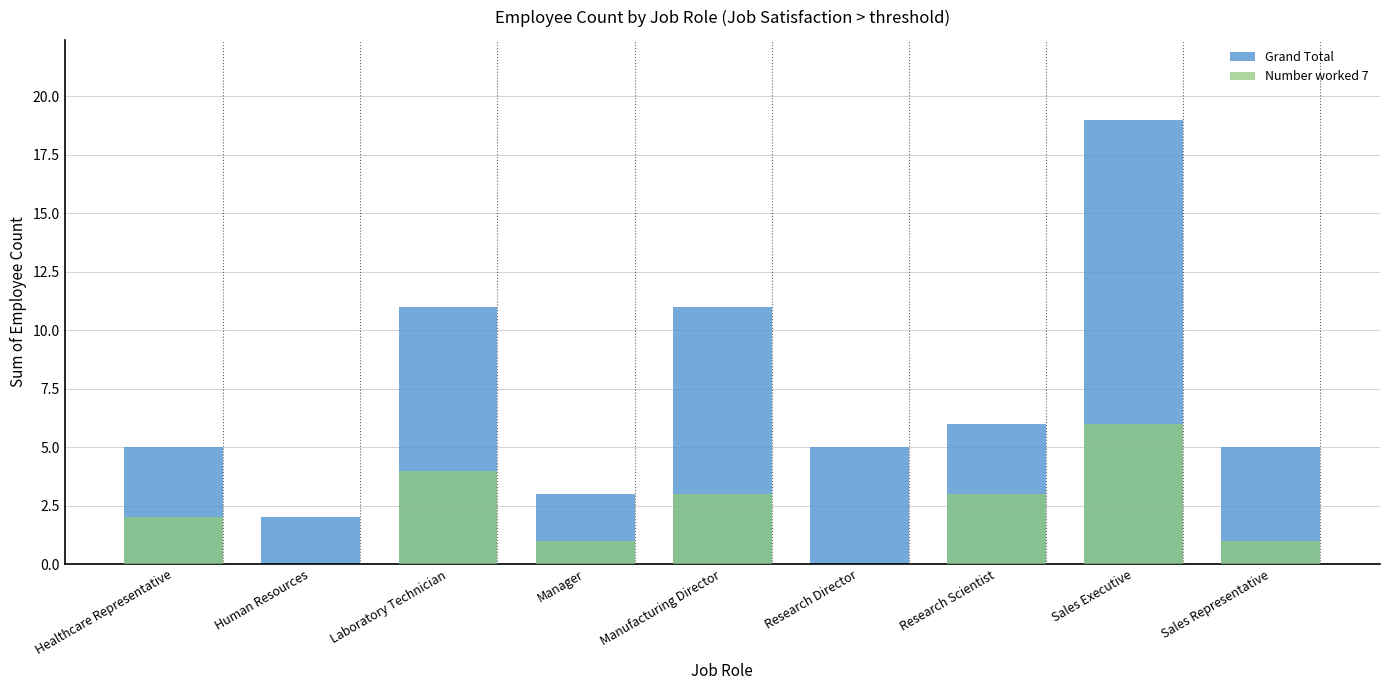

What are all the series names shown in the legend?

Grand Total, Number worked 7